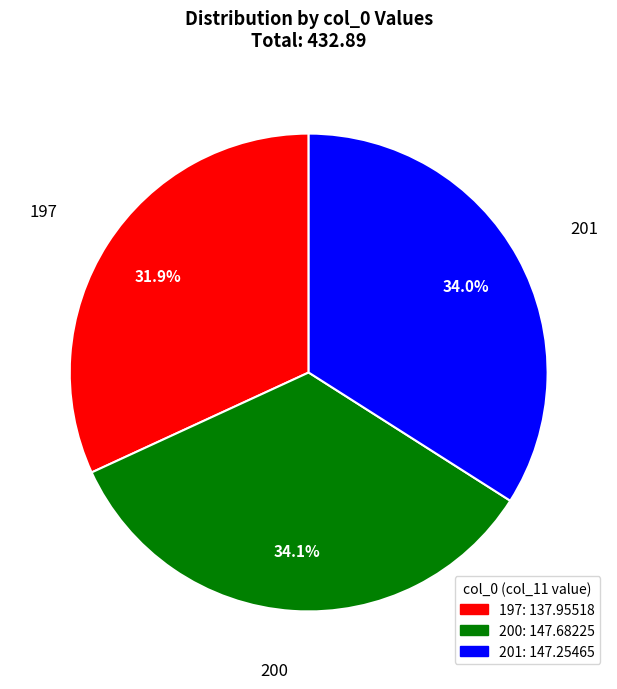

Do 200 and 201 together represent more than half of the pie?

Yes